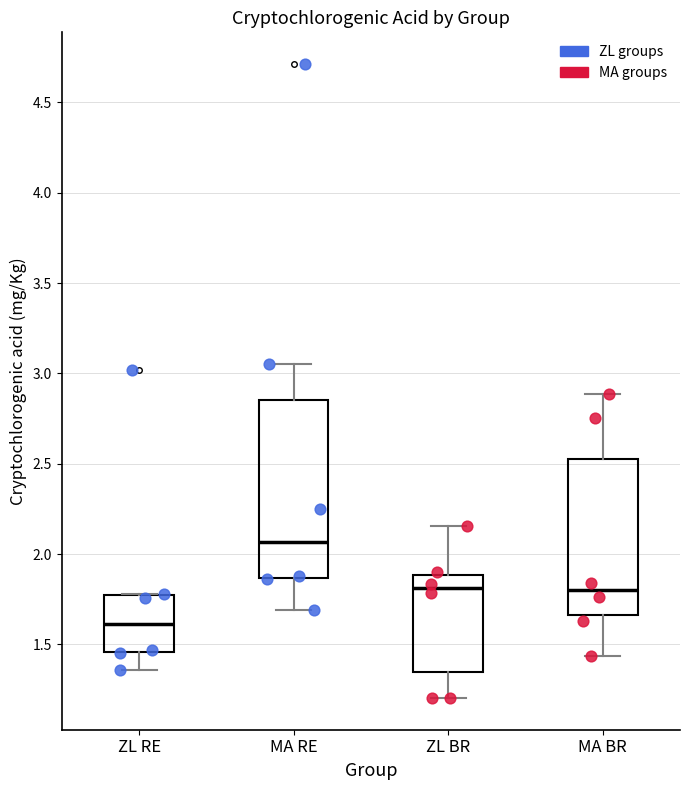

Where is the lower edge of the box for MA BR on the y-axis? The values are not printed on the chart, so give them approximately, as read against the axis.

1.65